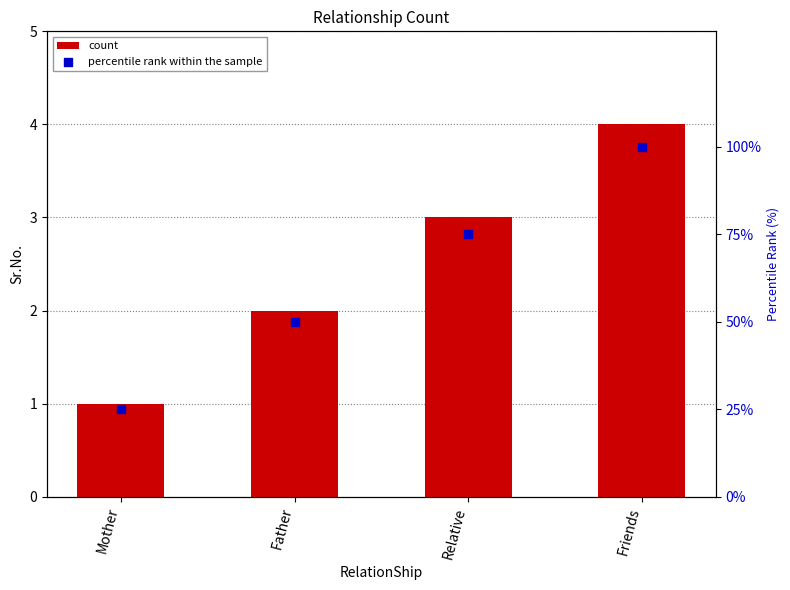

Is the value of count at Friends greater than the value of percentile rank within the sample at Relative?

No